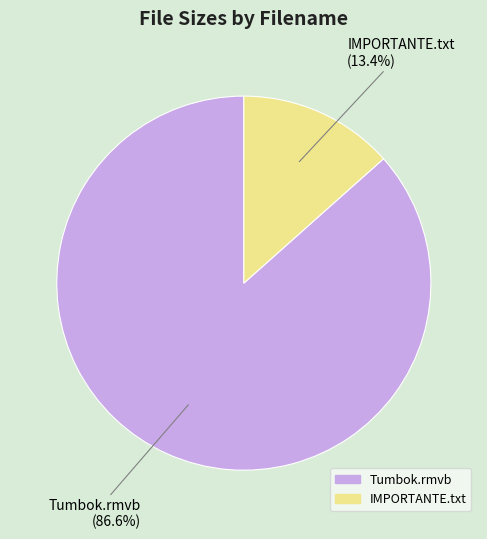

Is there any slice that represents more than half of the pie?

Yes